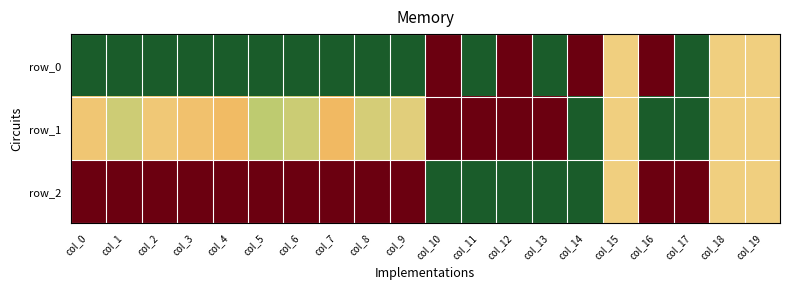

The value of row_1 at col_16 is 0.7. True or false?

False